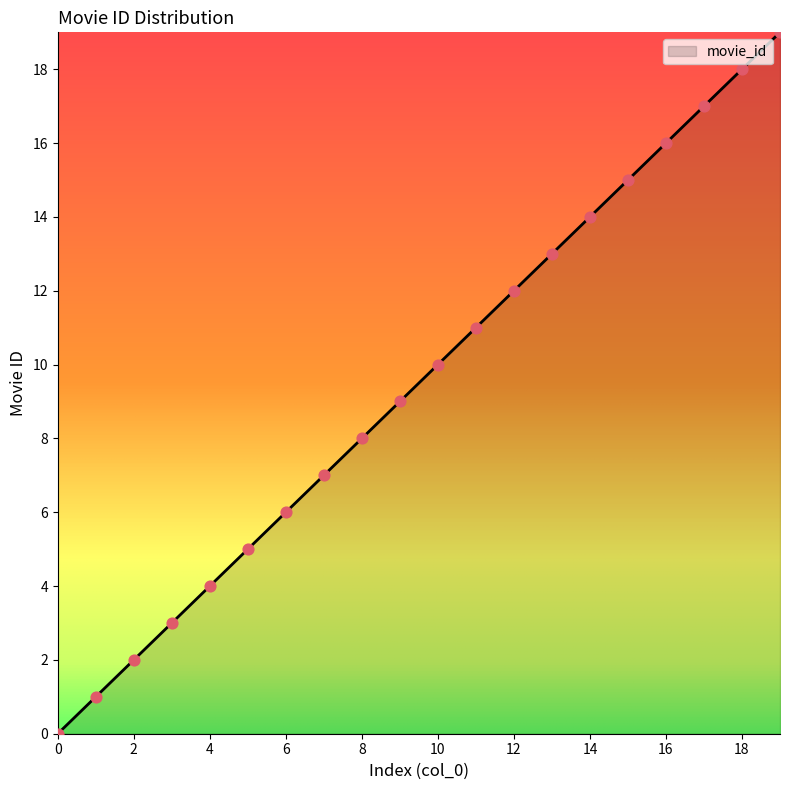

What is the greatest value displayed?

19